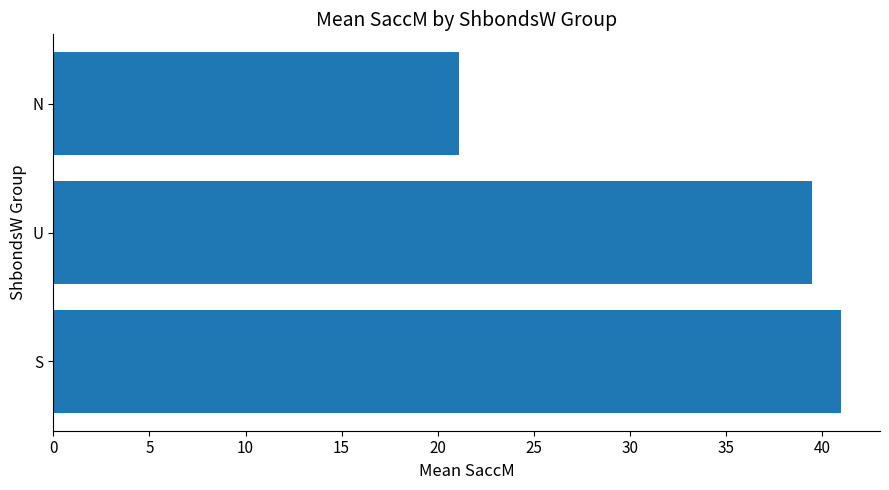

Are the bars horizontal?

Yes